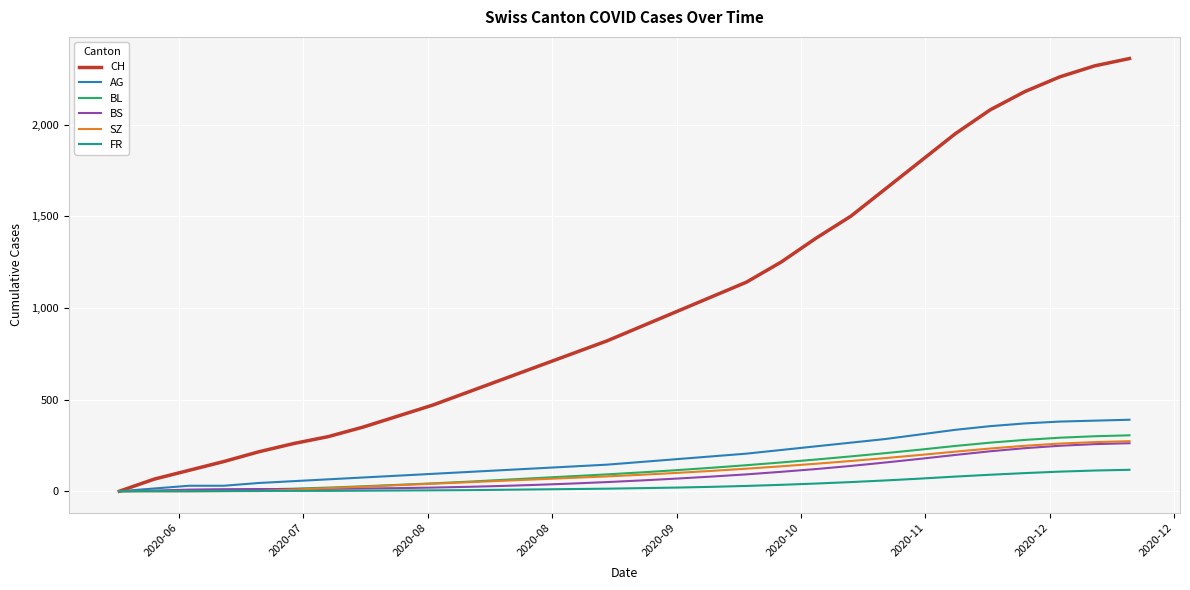

Which series has the widest spread of values?

CH